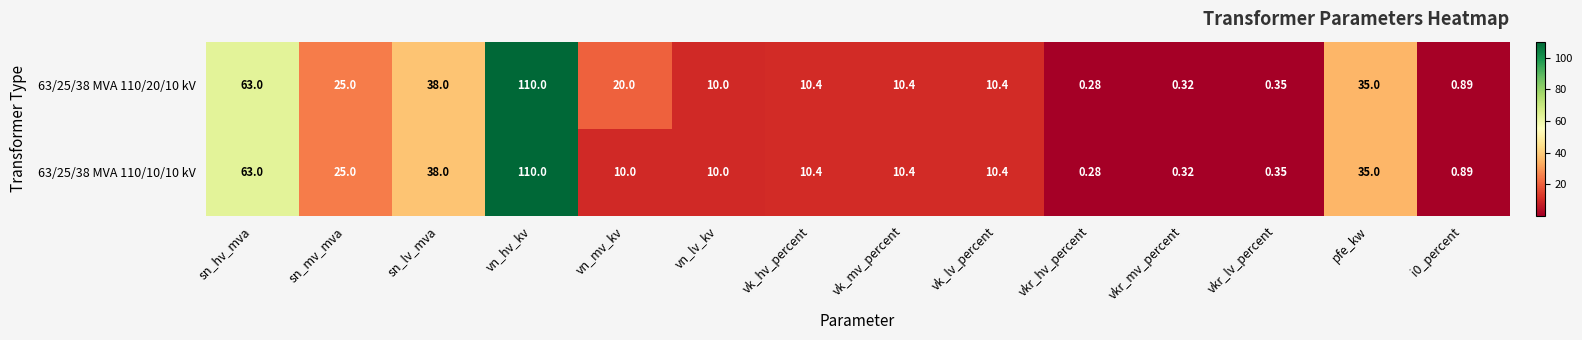

Which category has the lowest value in the 63/25/38 MVA 110/20/10 kV series?

vkr_hv_percent